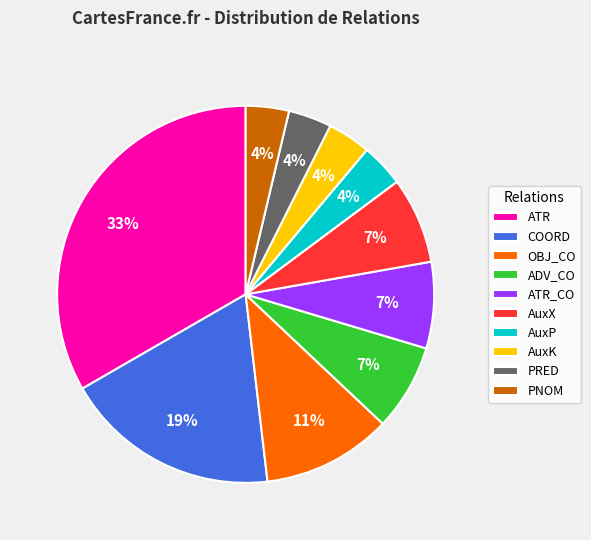

How many slices are in this pie chart?

10